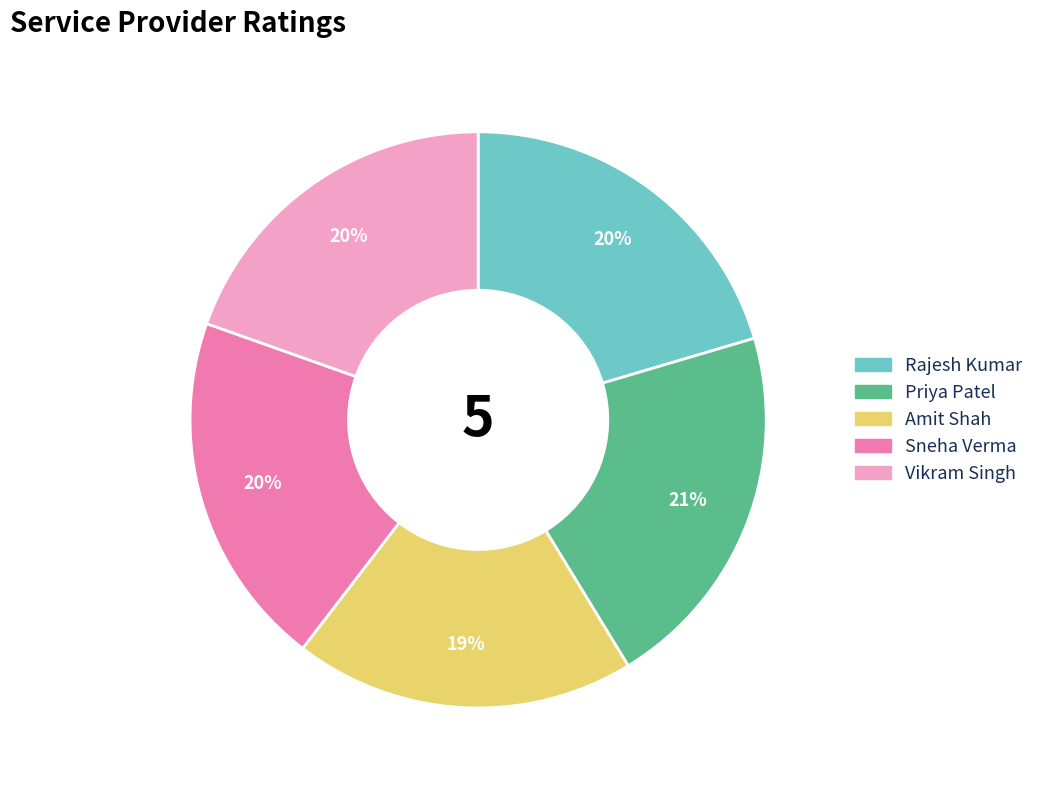

Approximately how many times larger is the value at Rajesh Kumar compared to Amit Shah?

1.1